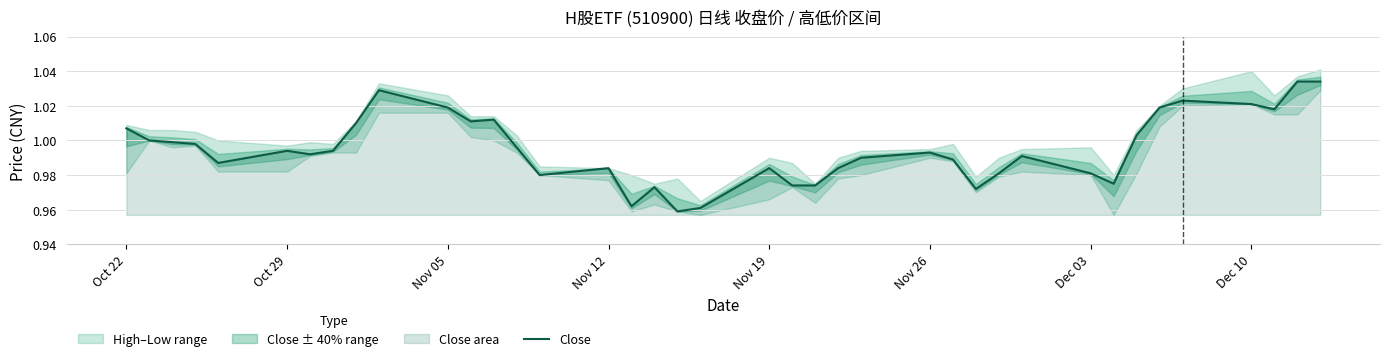

True or false: Close has a value of 1.4 at Nov 05.

False